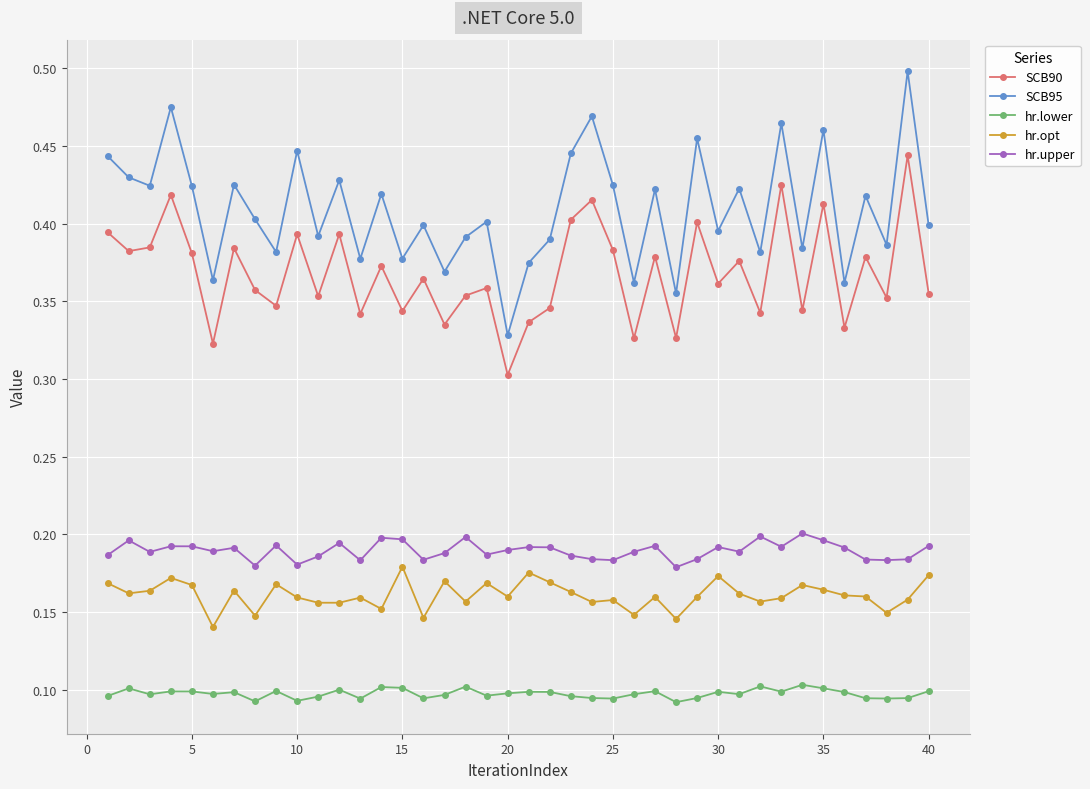

How many hr.upper values are between 0 and 1?

40